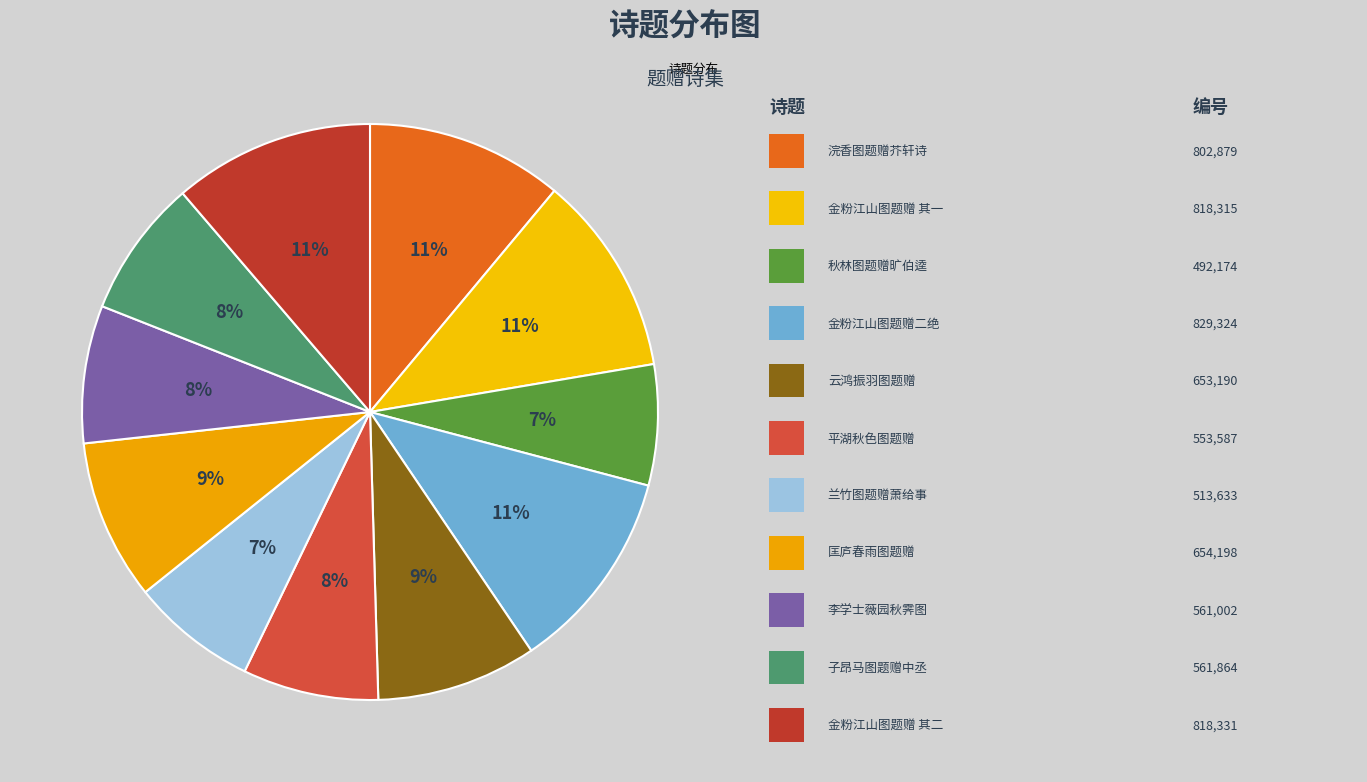

How many segments does this pie chart have?

11